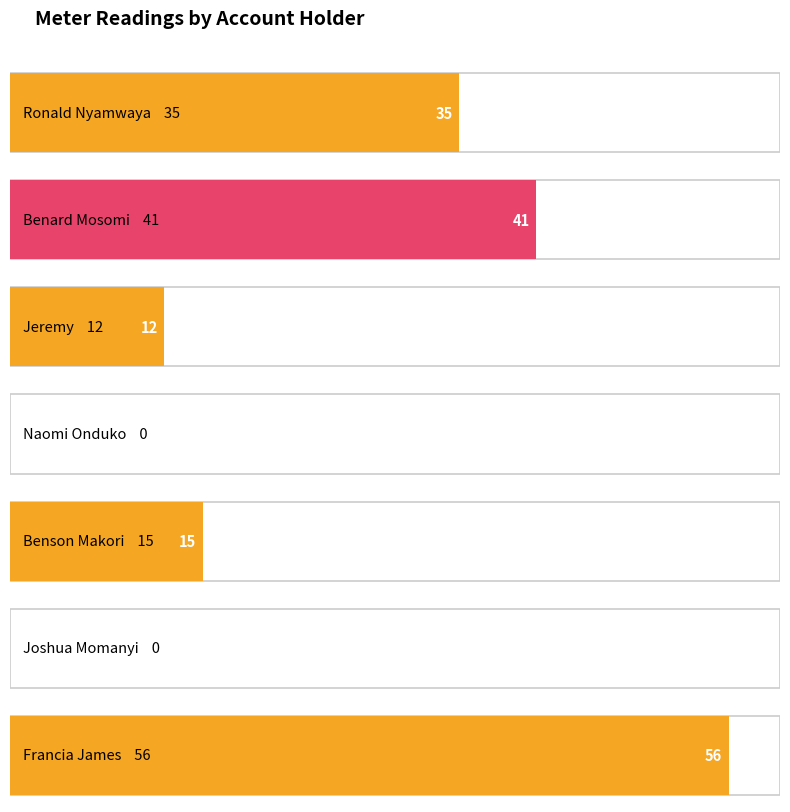

What value does the data have at Jeremy, to the nearest 5?

10